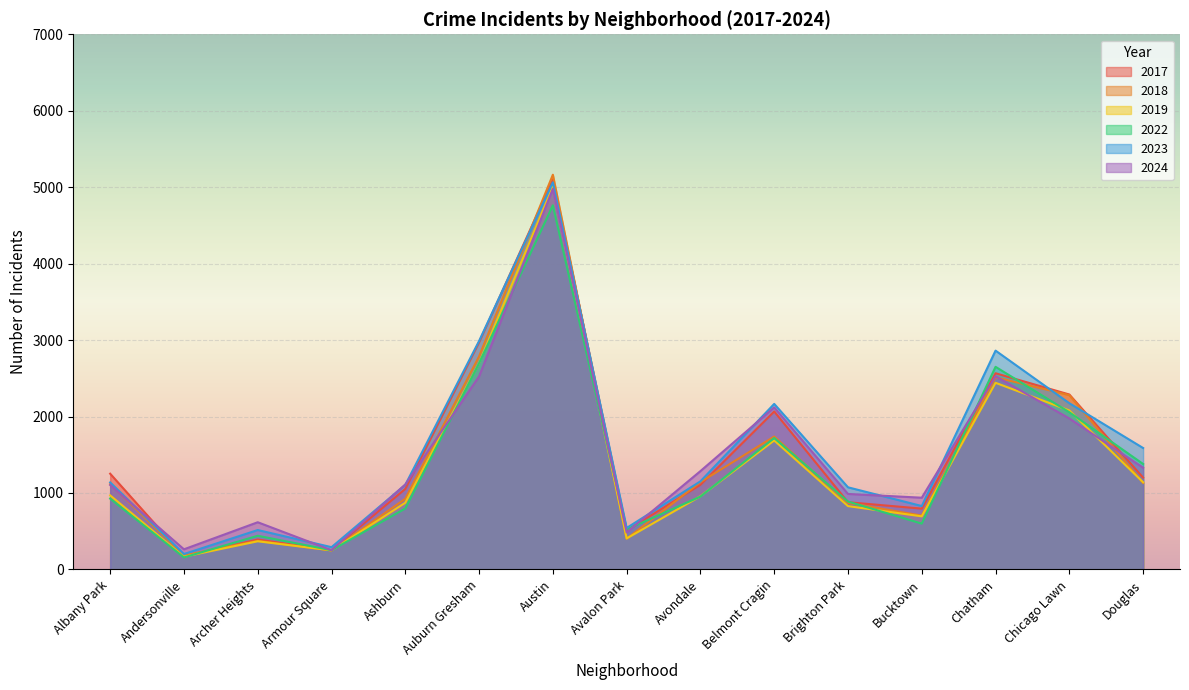

Where do 2018 and 2017 first cross each other?

Albany Park and Andersonville